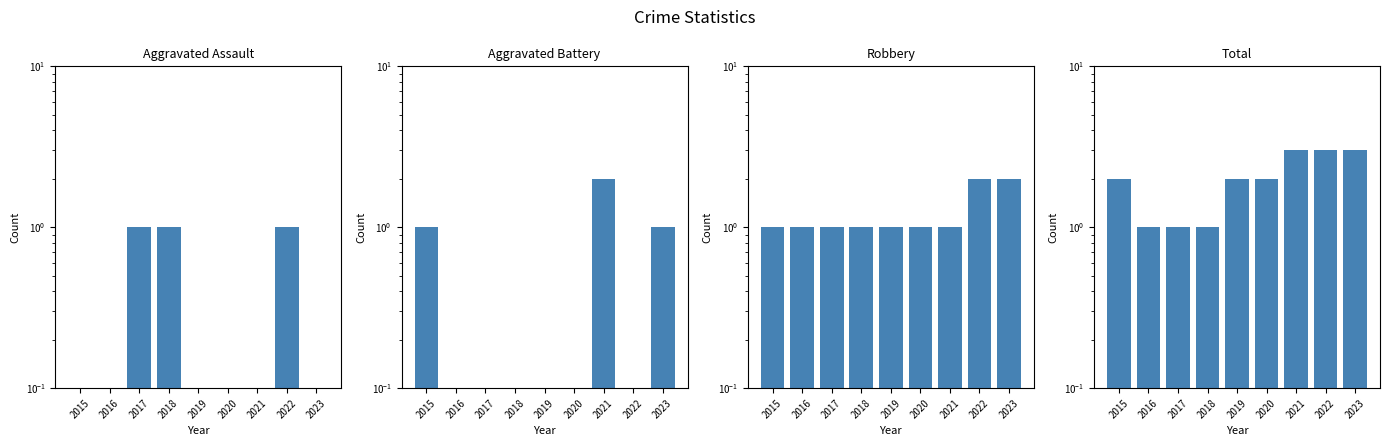

Reading right to left, list all the values displayed in this chart.

Aggravated Assault: 2023=0.1	2022=1.0	2021=0.1	2020=0.1	2019=0.1	2018=1.0	2017=1.0	2016=0.1	2015=0.1
Aggravated Battery: 2023=1.0	2022=0.1	2021=2.0	2020=0.1	2019=0.1	2018=0.1	2017=0.1	2016=0.1	2015=1.0
Robbery: 2023=2.0	2022=2.0	2021=1.0	2020=1.0	2019=1.0	2018=1.0	2017=1.0	2016=1.0	2015=1.0
Total: 2023=3.0	2022=3.0	2021=3.0	2020=2.0	2019=2.0	2018=1.0	2017=1.0	2016=1.0	2015=2.0